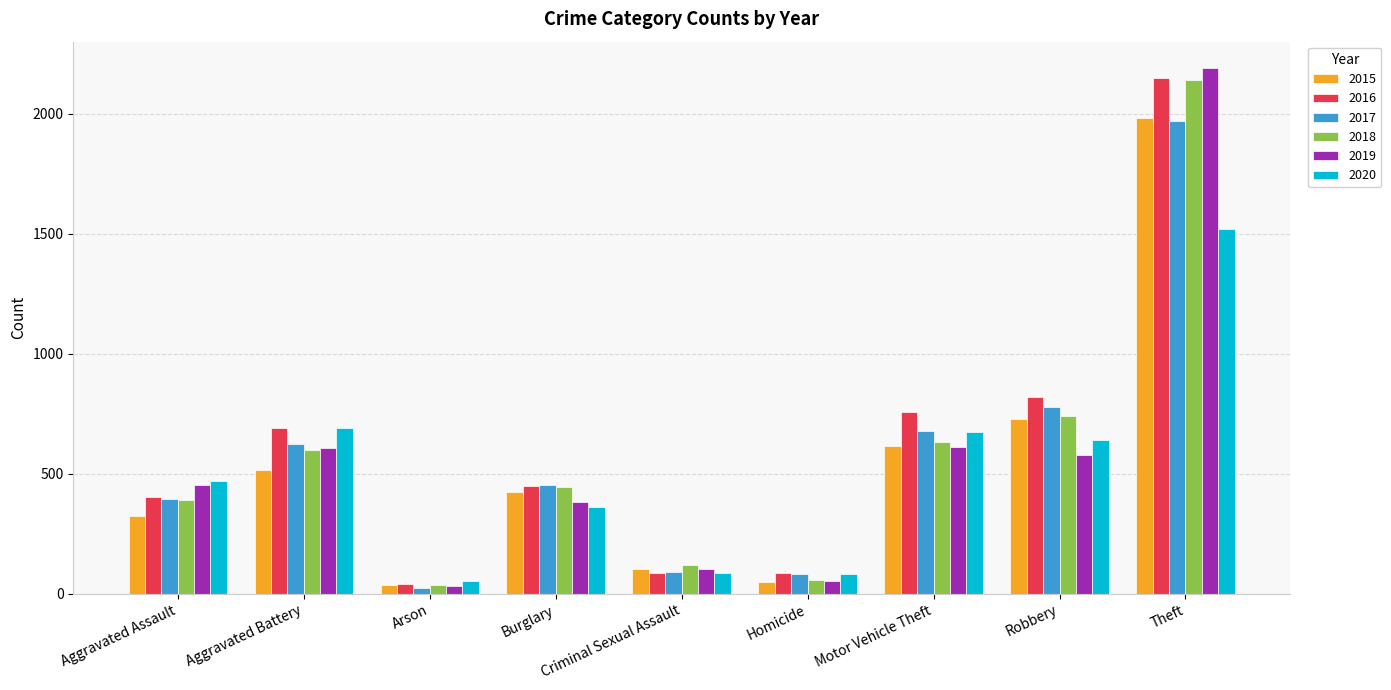

Is it true that 2019 equals 383 at Burglary?

True